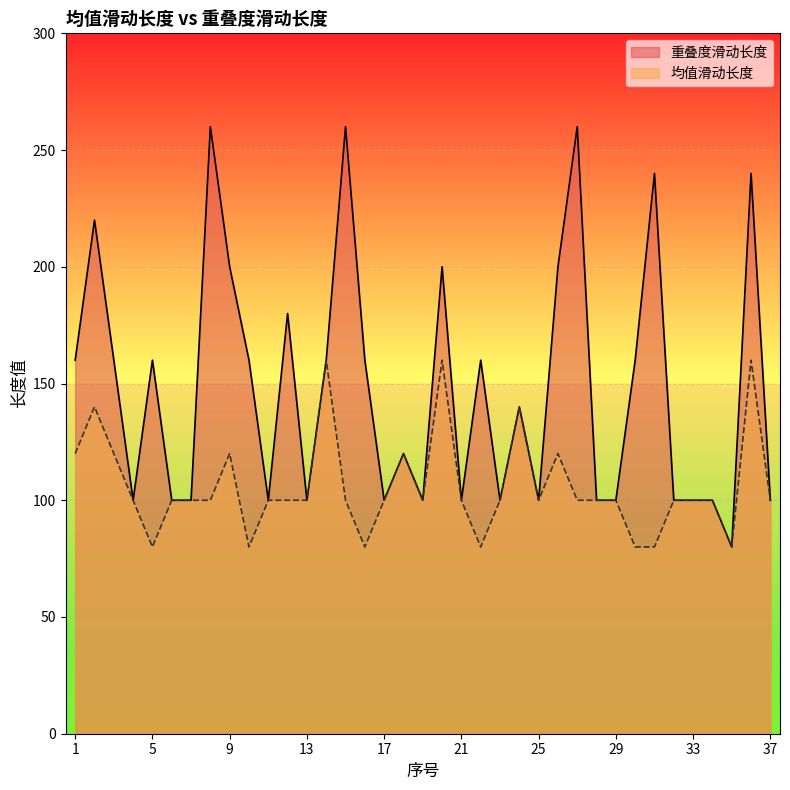

List the series in order of their peak value, highest first.

重叠度滑动长度, 均值滑动长度